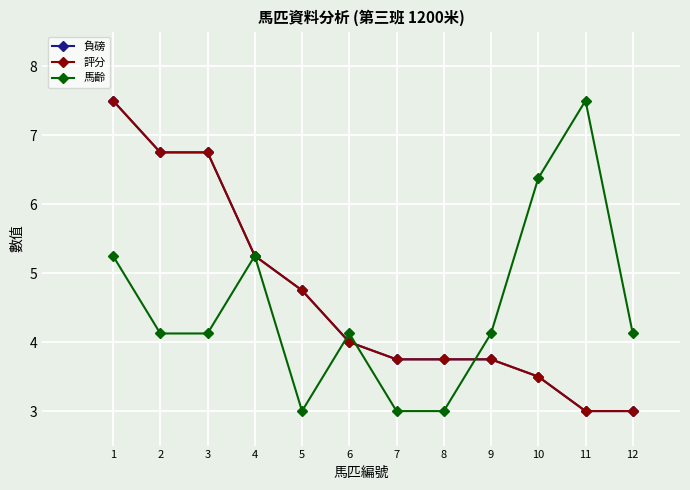

Reading left to right, transcribe all the data shown in this chart.

負磅: 7.5	6.8	6.8	5.2	4.8	4.0	3.8	3.8	3.8	3.5	3.0	3.0
評分: 7.5	6.8	6.8	5.2	4.8	4.0	3.8	3.8	3.8	3.5	3.0	3.0
馬齡: 5.2	4.1	4.1	5.2	3.0	4.1	3.0	3.0	4.1	6.4	7.5	4.1